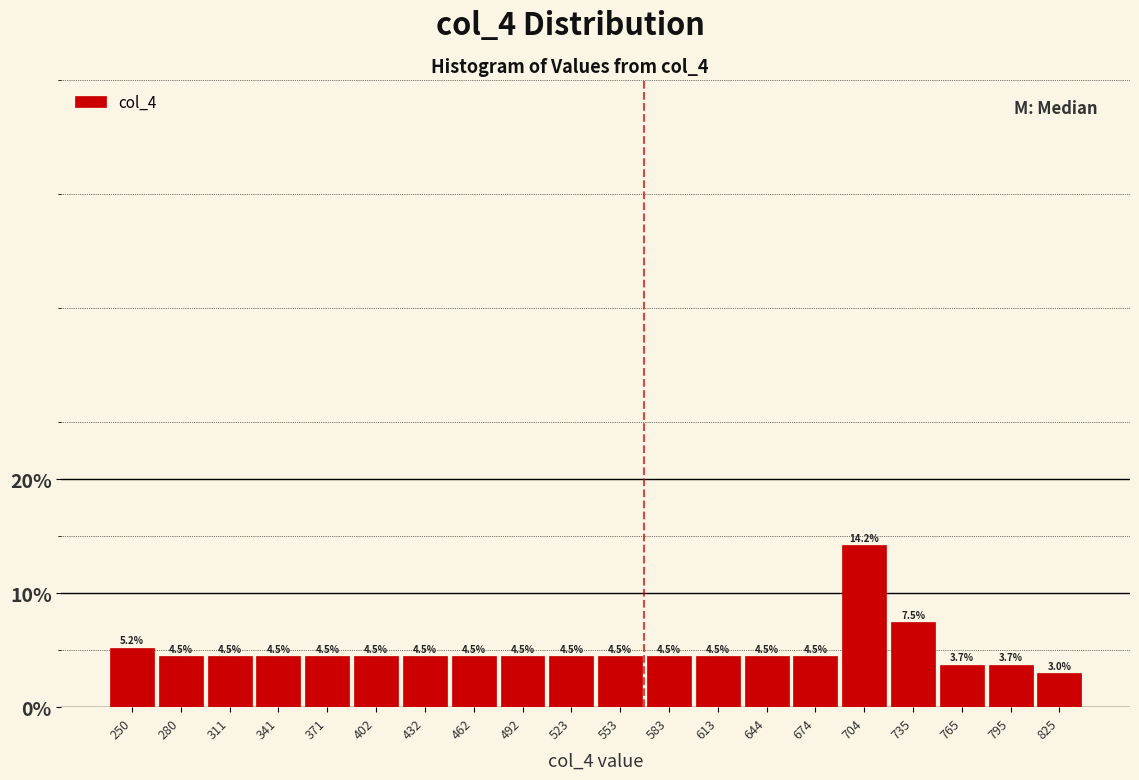

Over which range of the x-axis is the bar tallest?

690 to 720